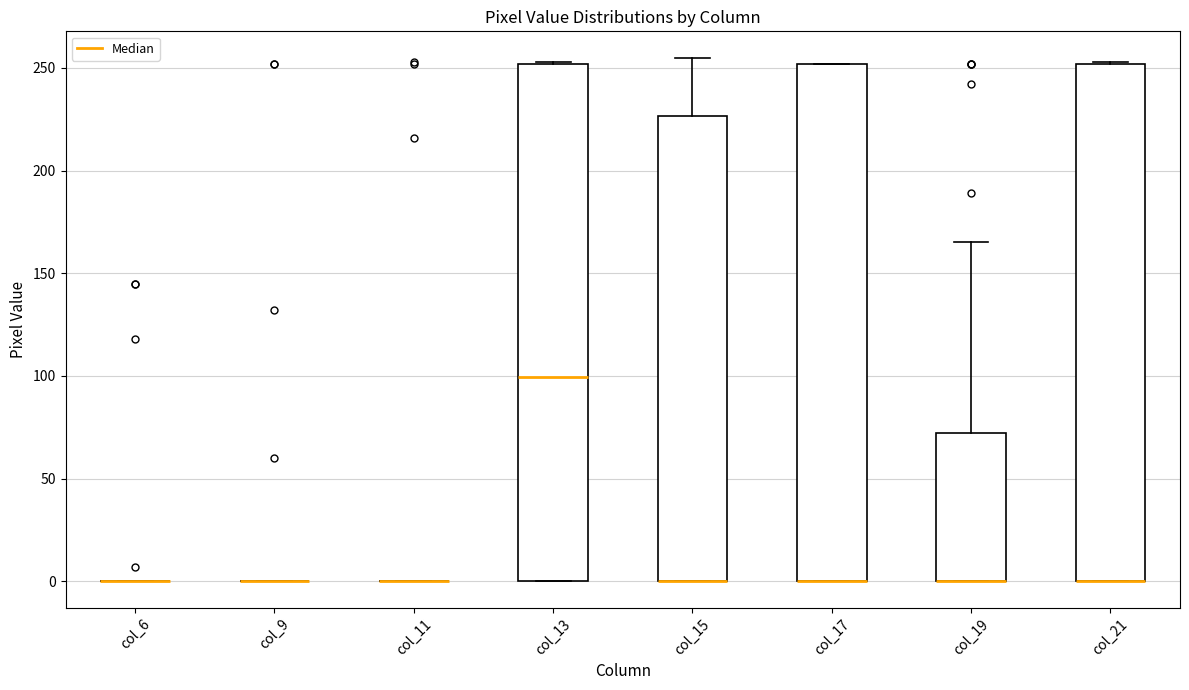

Reading left to right, read every box against the y-axis: the position of its median line, the range the box covers, and the ends of its whiskers. The values are not printed on the chart, so give them approximately, as read against the axis.

col_6: box collapsed to a line at 0, whiskers 0 to 0
col_9: box collapsed to a line at 0, whiskers 0 to 0
col_11: box collapsed to a line at 0, whiskers 0 to 0
col_13: median 100, box 0 to 250, whiskers 0 to 255
col_15: median 0 (drawn on the box's lower edge), box 0 to 225, whiskers 0 to 255
col_17: median 0 (drawn on the box's lower edge), box 0 to 250, whiskers 0 to 250
col_19: median 0 (drawn on the box's lower edge), box 0 to 70, whiskers 0 to 165
col_21: median 0 (drawn on the box's lower edge), box 0 to 250, whiskers 0 to 255